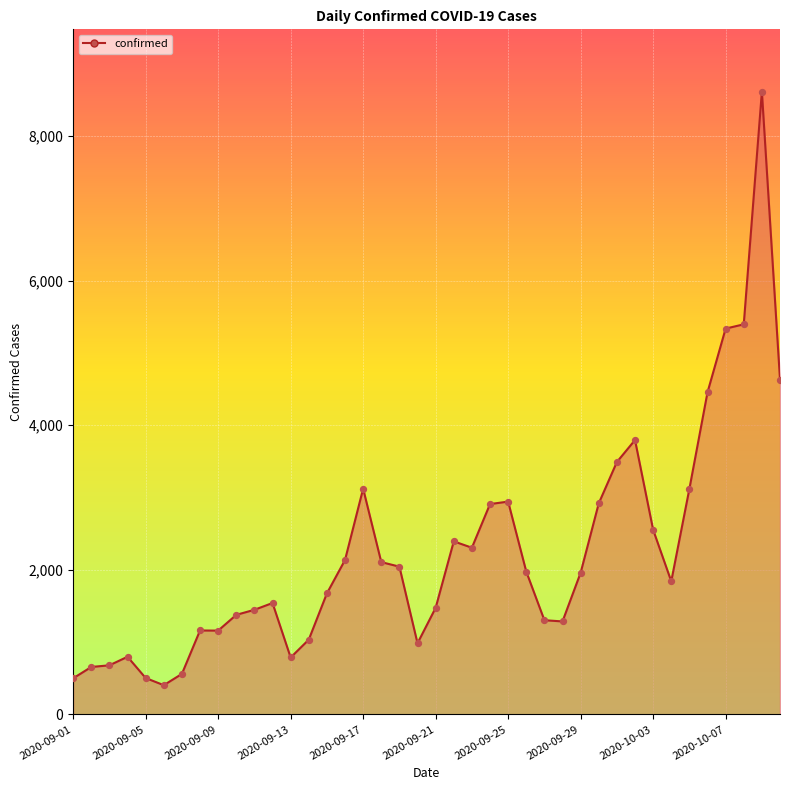

What is the maximum value shown in the chart?

8617